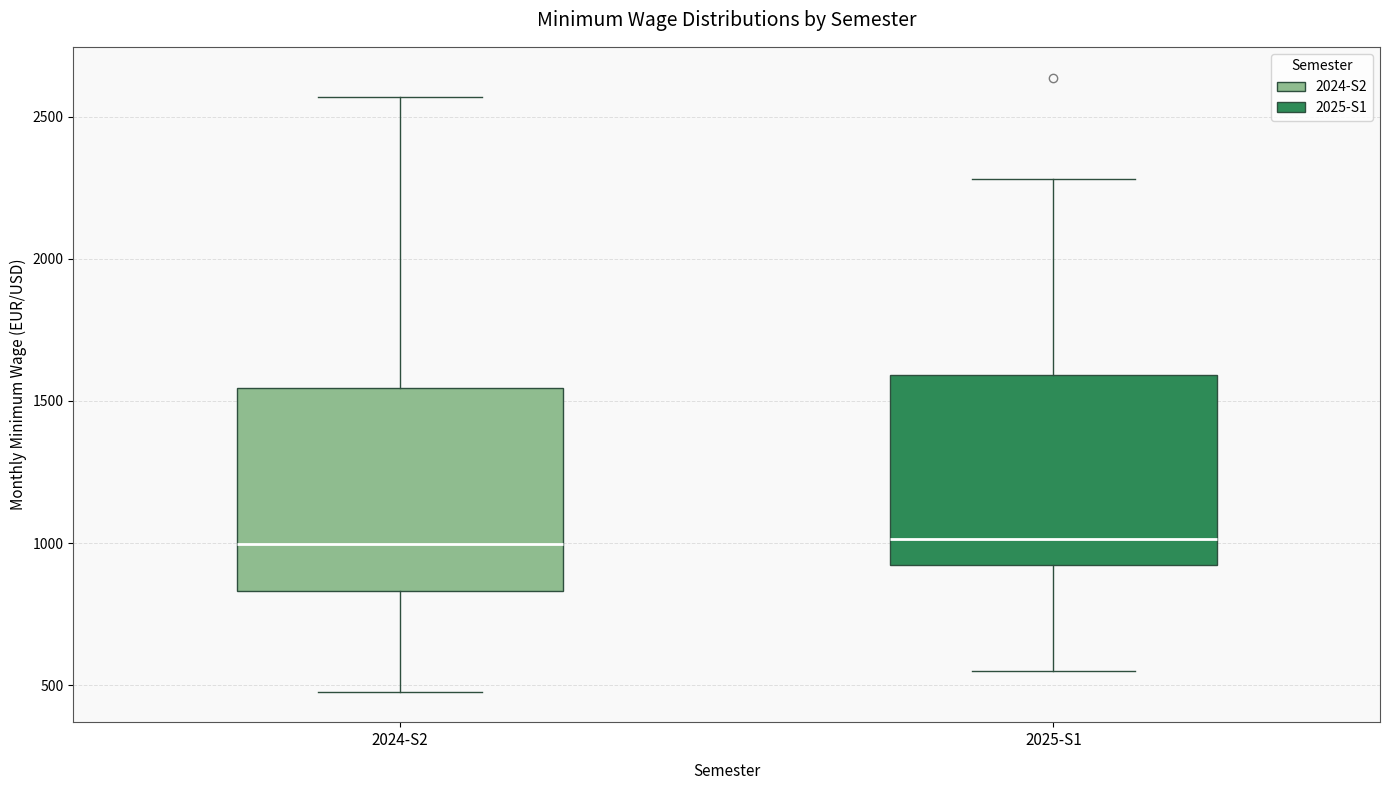

Reading left to right, read every box against the y-axis: the position of its median line, the range the box covers, and the ends of its whiskers. The values are not printed on the chart, so give them approximately, as read against the axis.

2024-S2: median 1000, box 850 to 1550, whiskers 500 to 2550
2025-S1: median 1000, box 900 to 1600, whiskers 550 to 2300